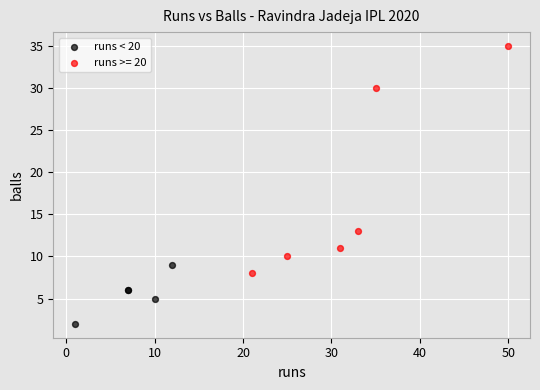

Which series reaches the maximum Y coordinate?

runs >= 20